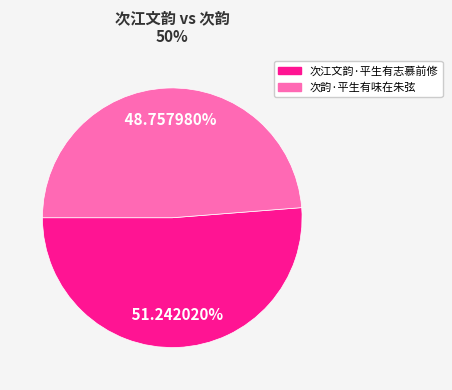

What is the largest slice in the pie chart?

次江文韵·平生有志慕前修